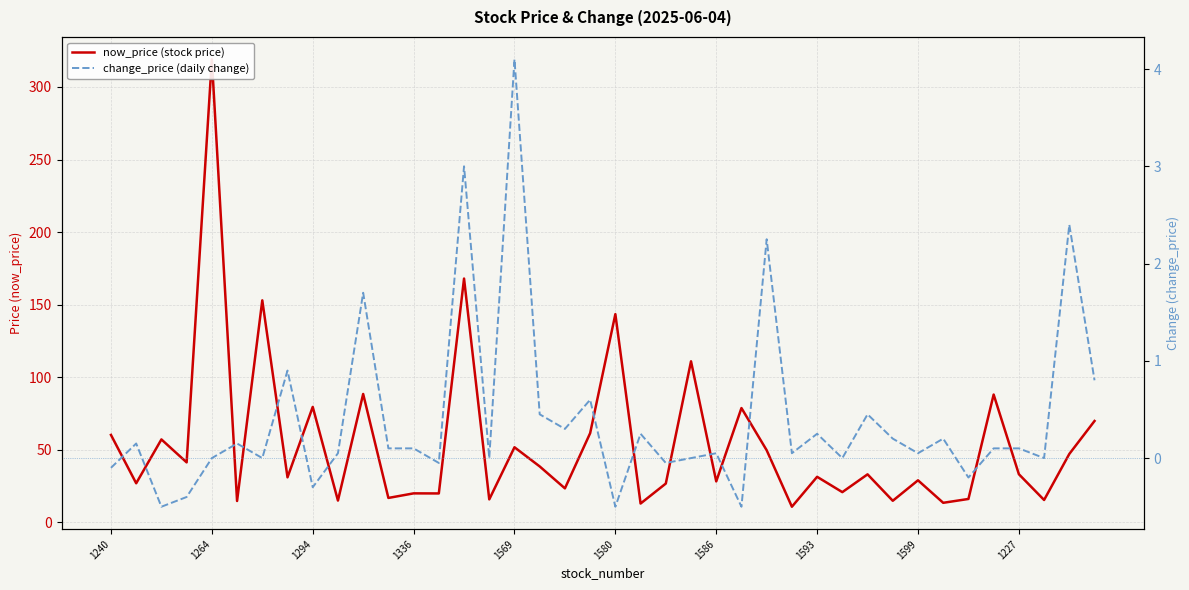

What is the difference between the change_price (daily change) values at 13 and 35?

0.2